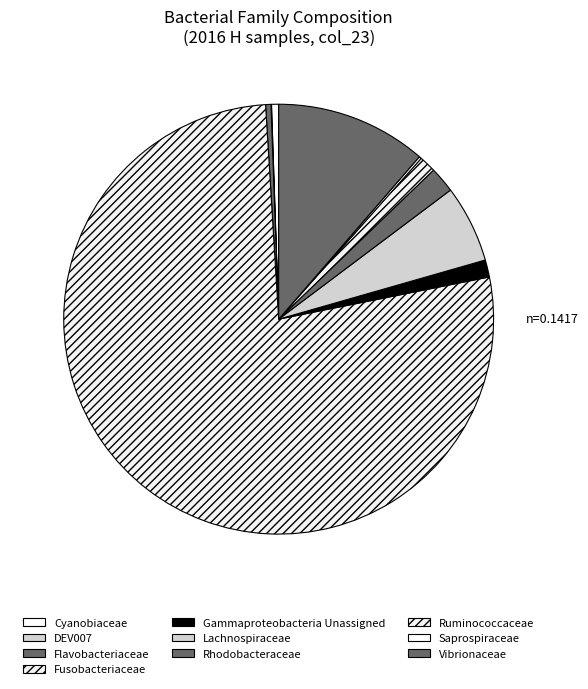

To the nearest percent, what is the combined percentage of Gammaproteobacteria Unassigned and Vibrionaceae?

13%